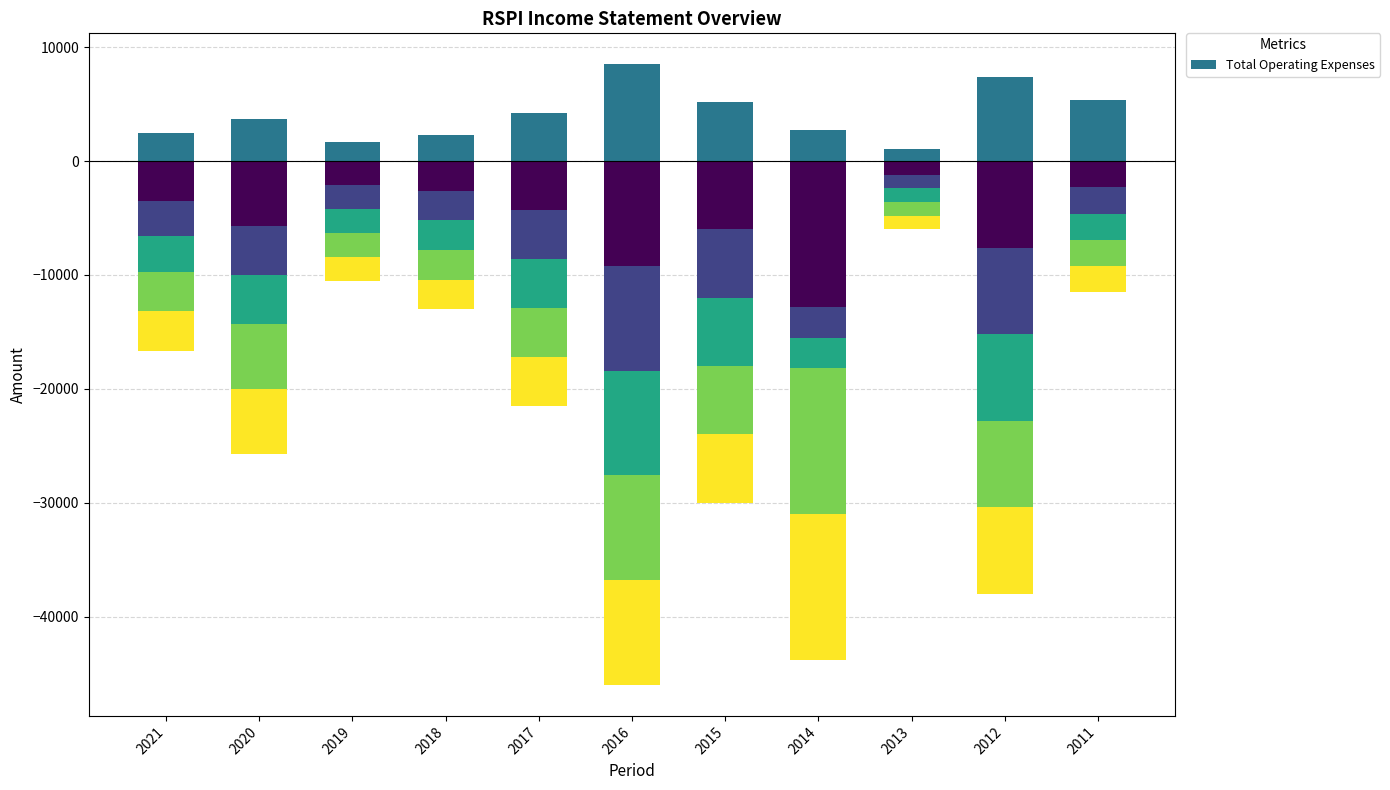

True or false: the data shows 2300 at 2018.

True